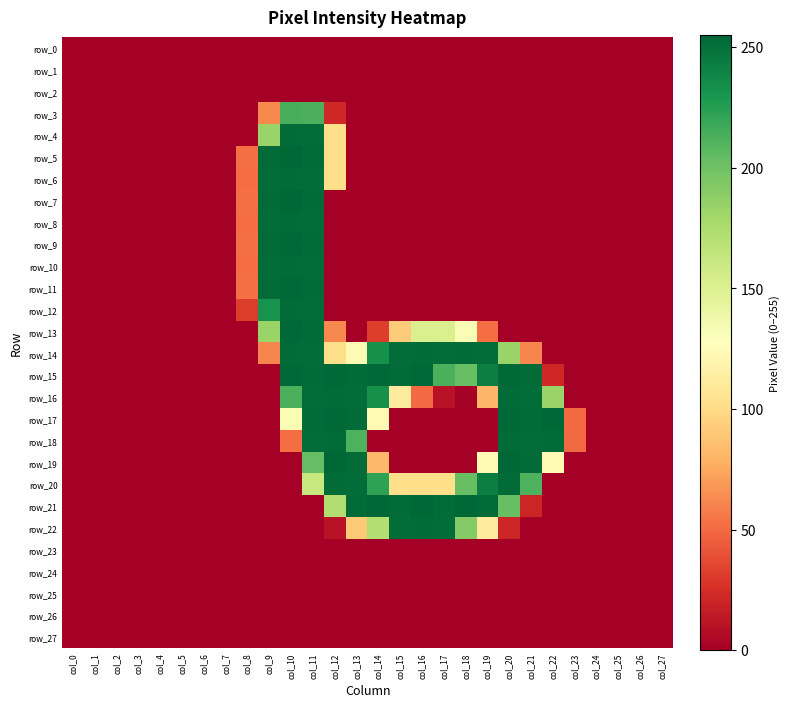

Rank the categories by row_21 value from lowest to highest.

col_0, col_1, col_2, col_3, col_4, col_5, col_6, col_7, col_8, col_9, col_10, col_11, col_22, col_23, col_24, col_25, col_26, col_27, col_21, col_12, col_20, col_13, col_15, col_17, col_19, col_14, col_16, col_18